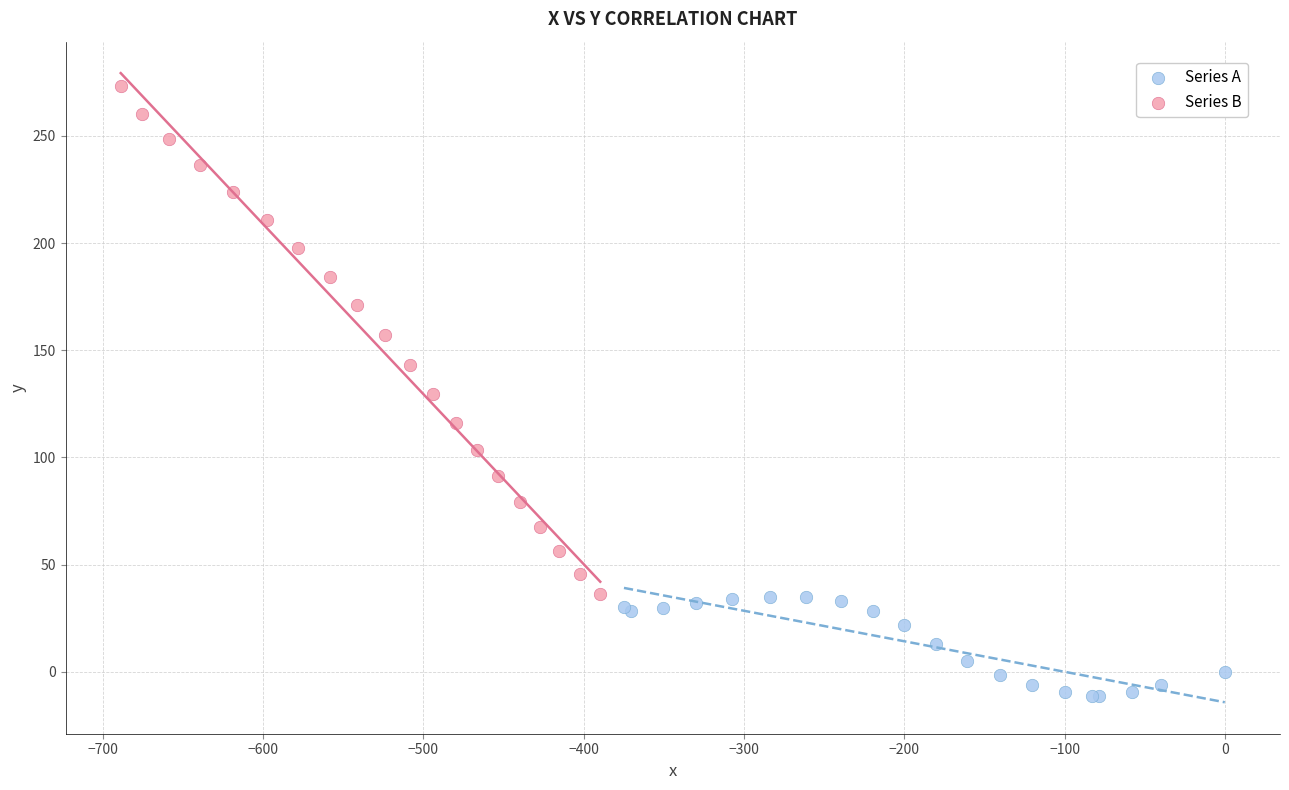

Which series contains the lowest Y value?

Series A